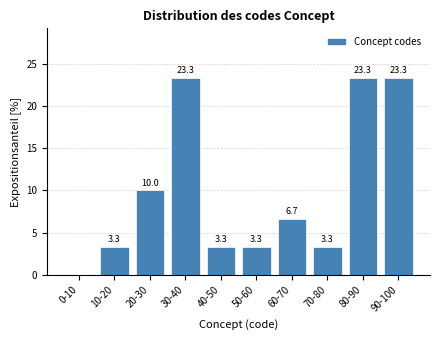

Reading left to right, extract all data points from this chart.

0-10=0.0	10-20=3.3	20-30=10.0	30-40=23.3	40-50=3.3	50-60=3.3	60-70=6.7	70-80=3.3	80-90=23.3	90-100=23.3